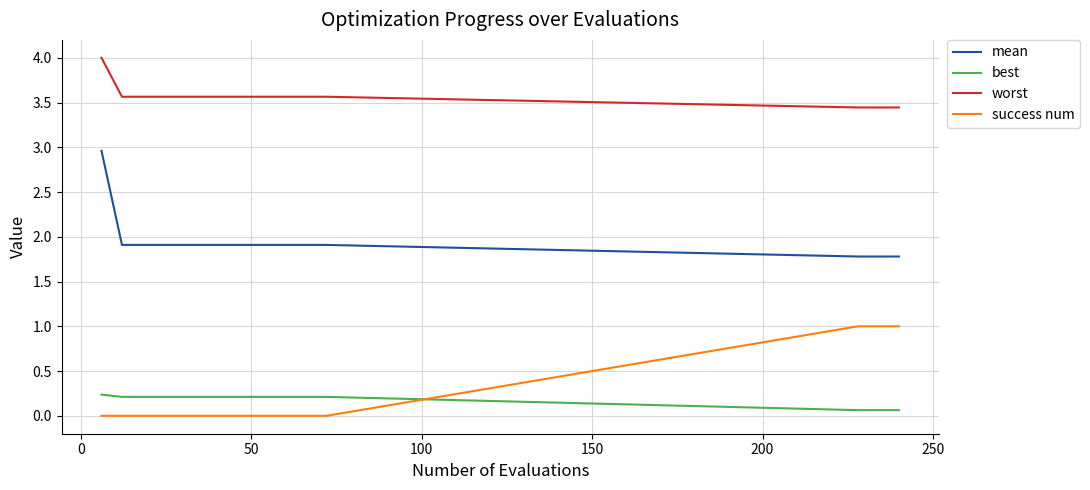

What is the sum of all worst values?

53.5